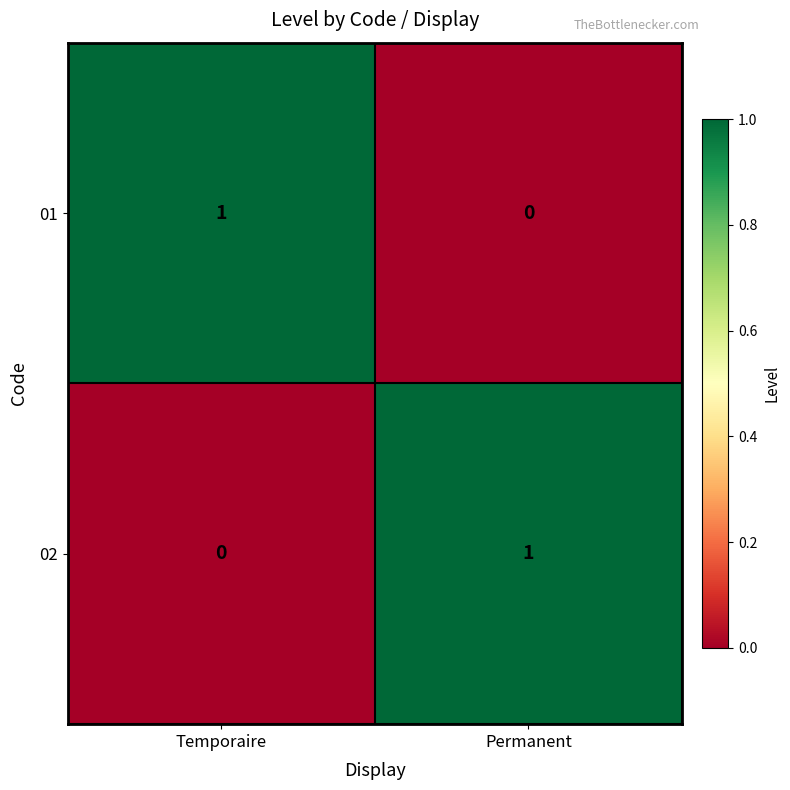

True or false: 01 has a value of 0 at Permanent.

True